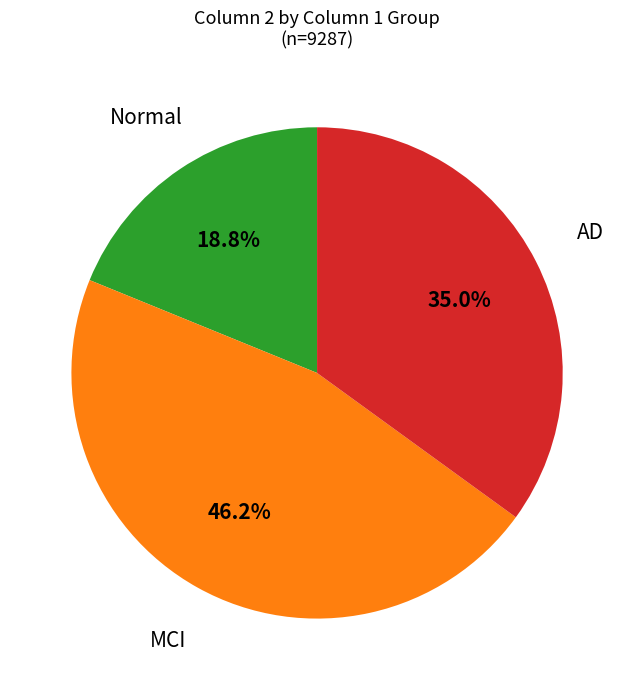

Does any single category account for the majority?

No